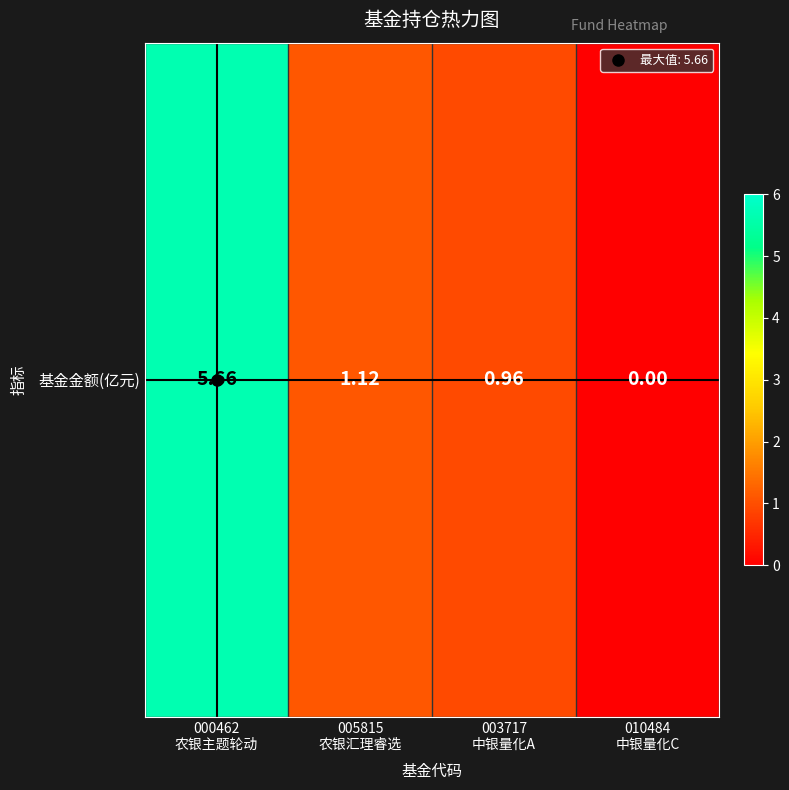

Reading left to right, list all the values displayed in this chart.

000462
农银主题轮动=5.7	005815
农银汇理睿选=1.1	003717
中银量化A=1.0	010484
中银量化C=0.0